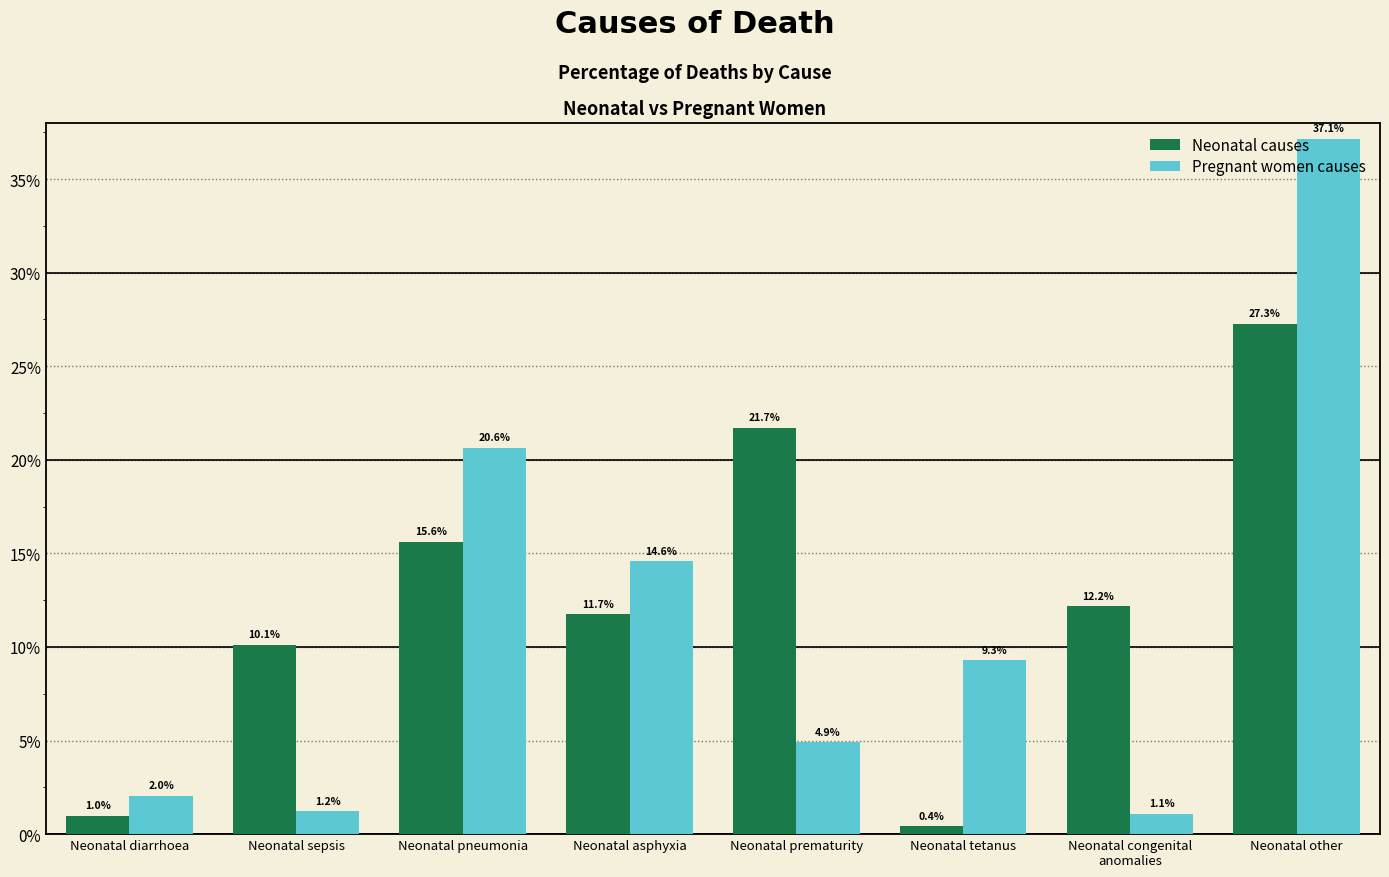

Are the bars horizontal?

No